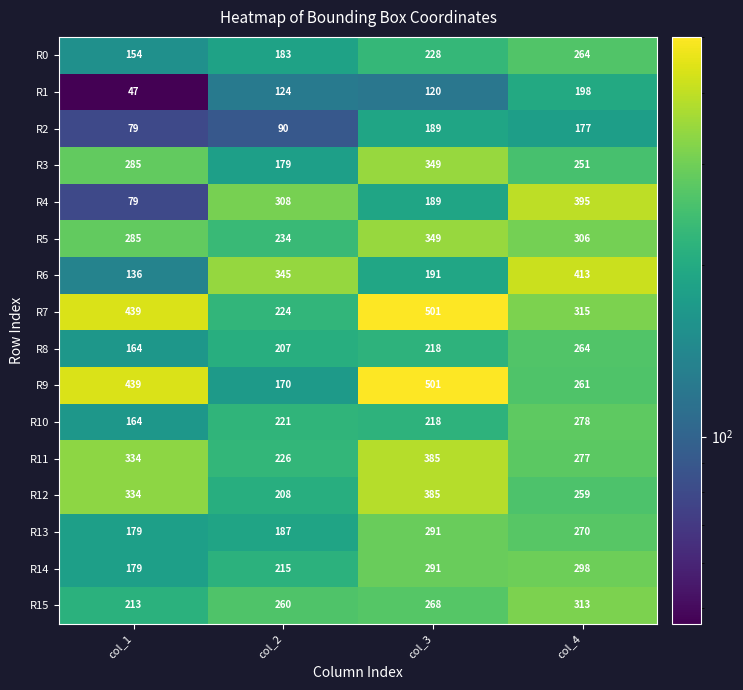

Which label corresponds to the largest value in the chart?

col_3